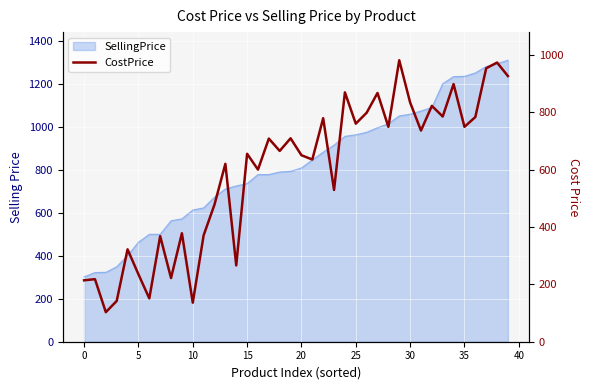

Between 31 and 30, which is larger?

31